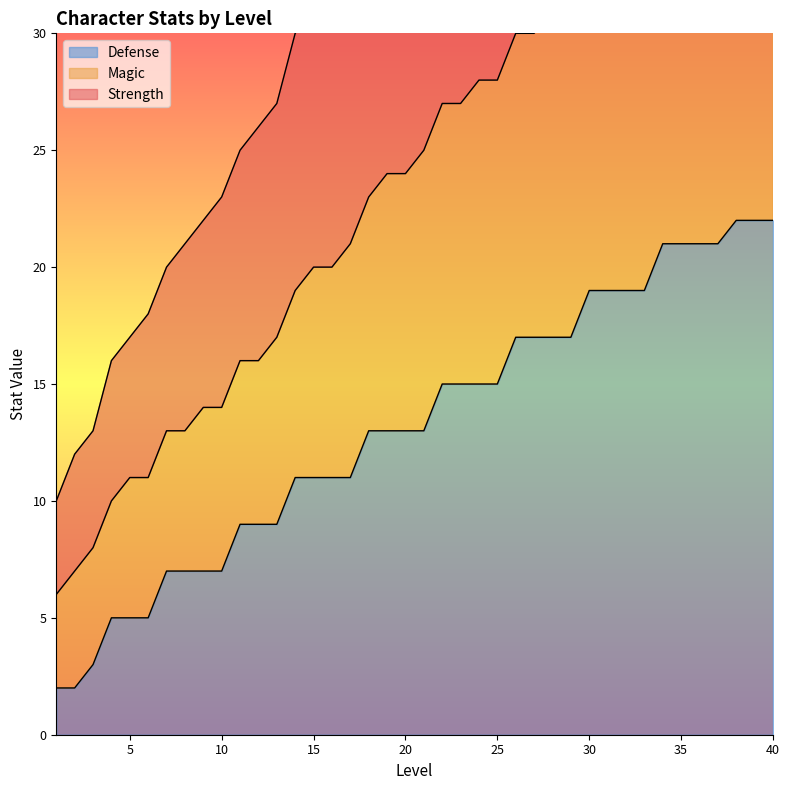

How many data points in Strength are less than 39?

20